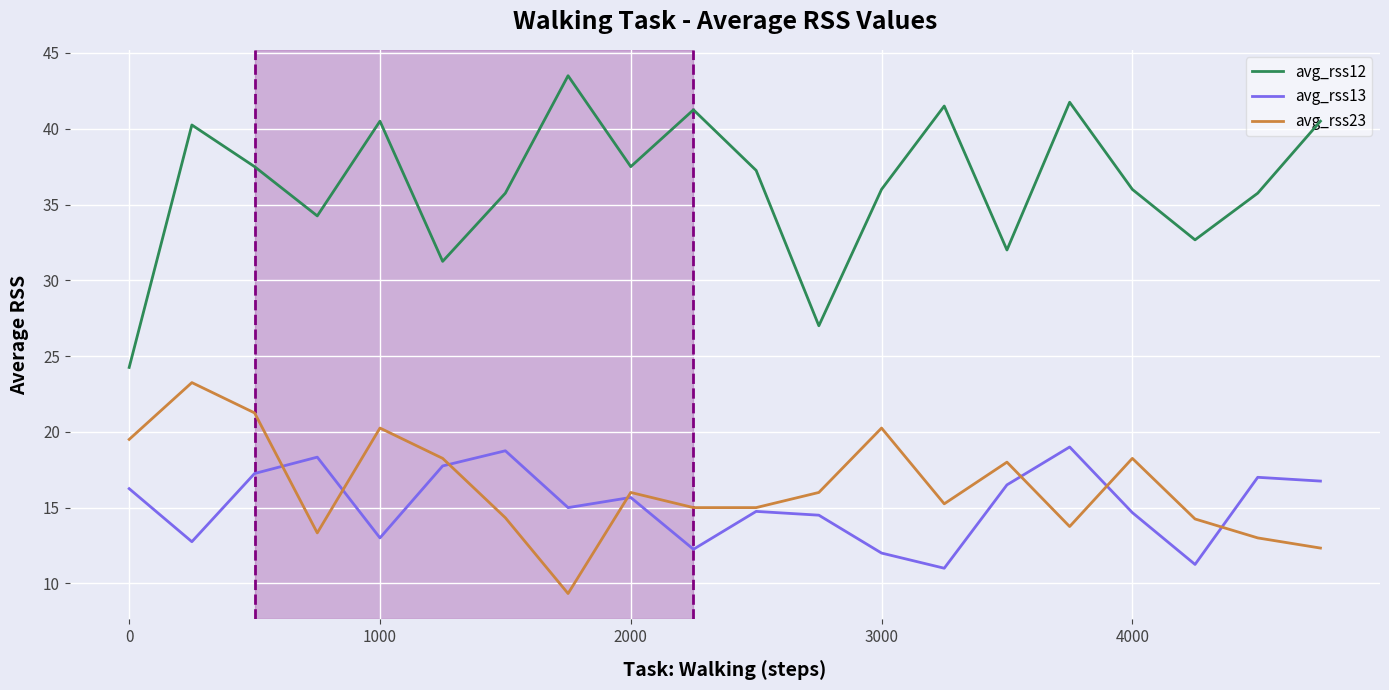

How many categories are shown in the chart?

20